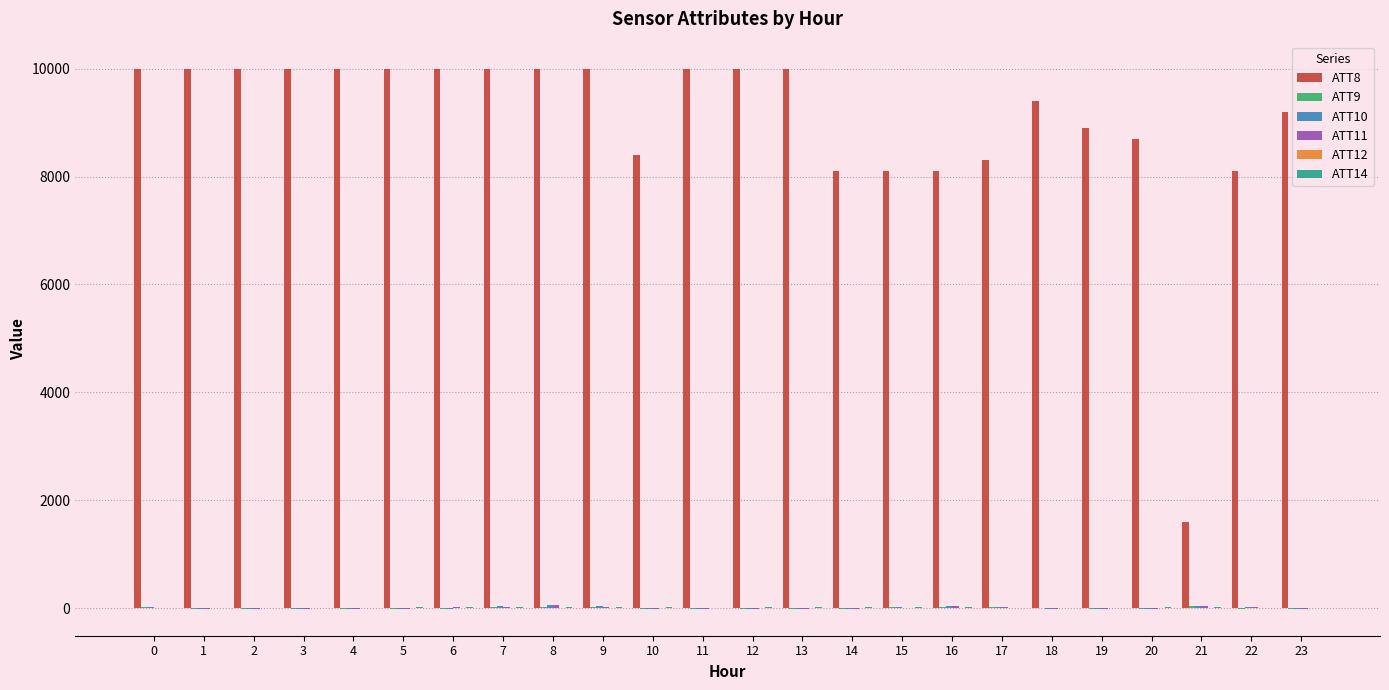

What is the maximum value shown in the chart?

10000.0